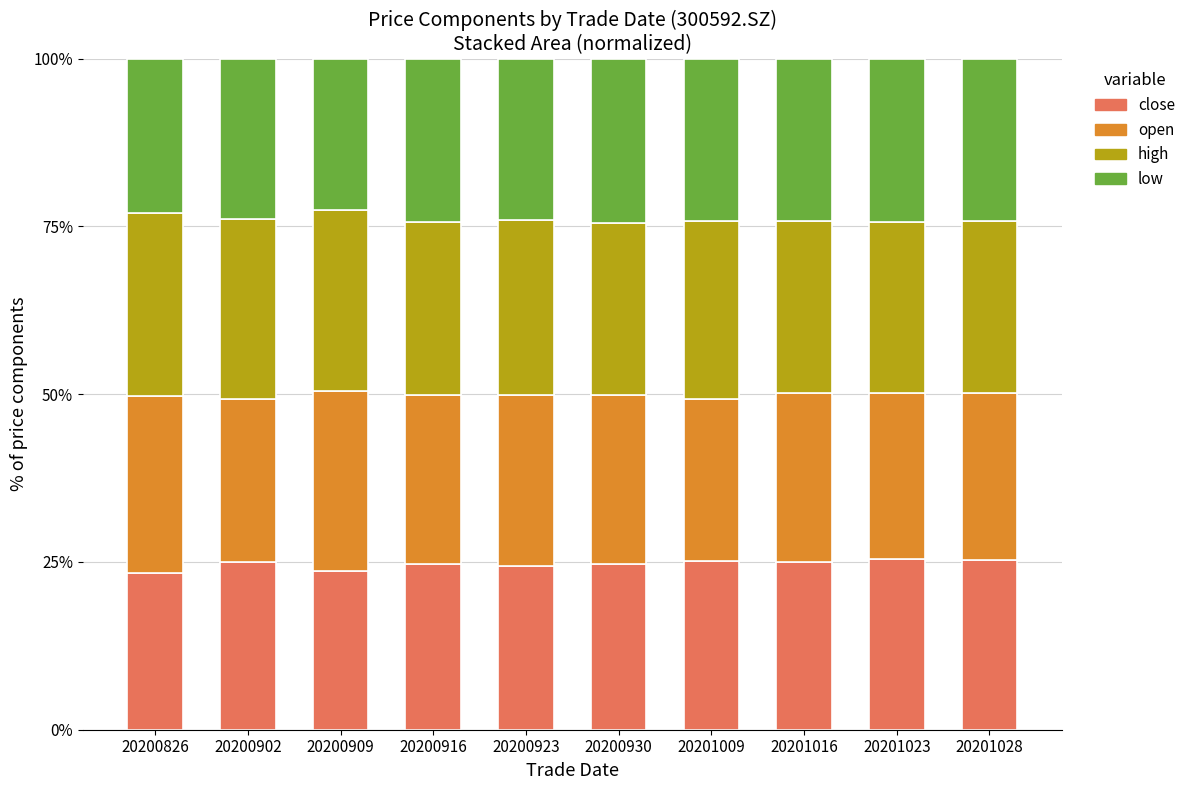

What is the total value across all series at 20200902?

100.0